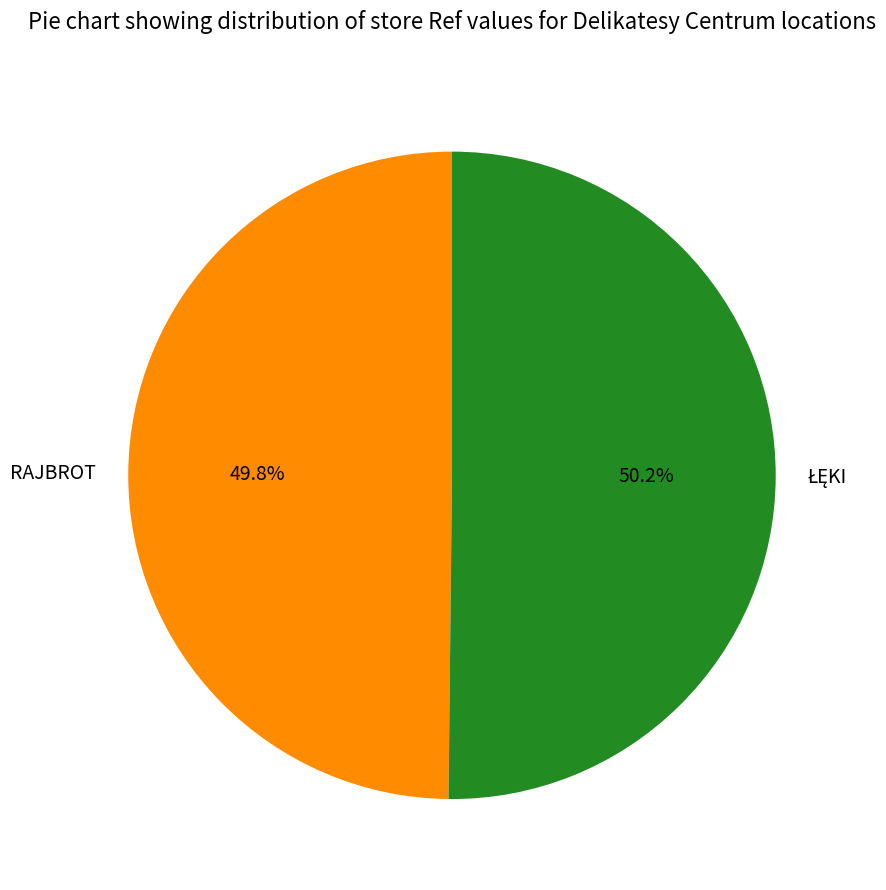

Is there a majority slice in this chart?

Yes